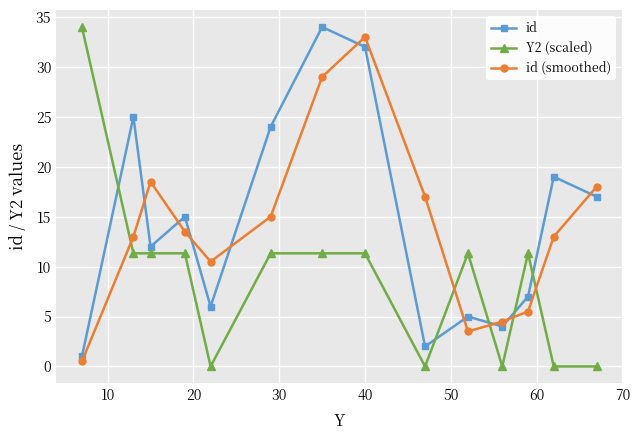

What is the value of the Y2 (scaled) point at the 8th from the left?

11.3